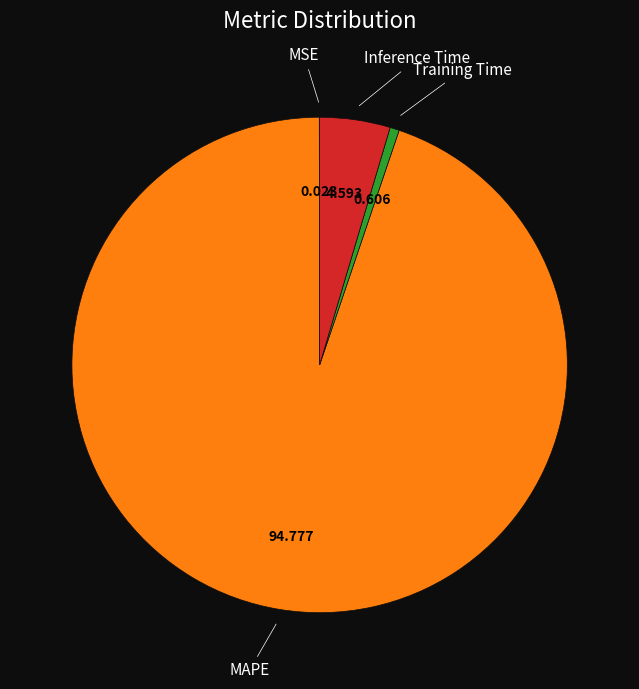

Is there a majority slice in this chart?

Yes